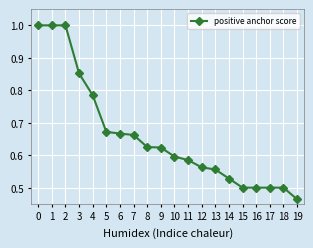

Count the values in the range 0 to 1.

20